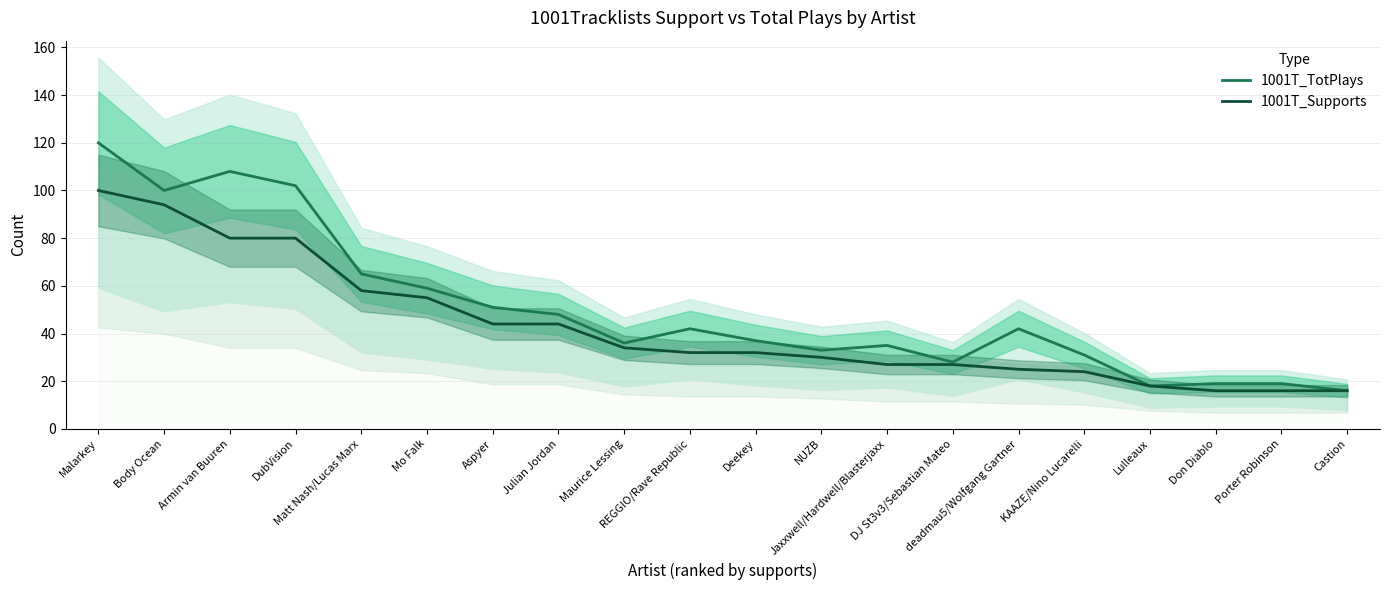

Is the value of 1001T_Supports at Porter Robinson greater than the value of 1001T_TotPlays at KAAZE/Nino Lucarelli?

No